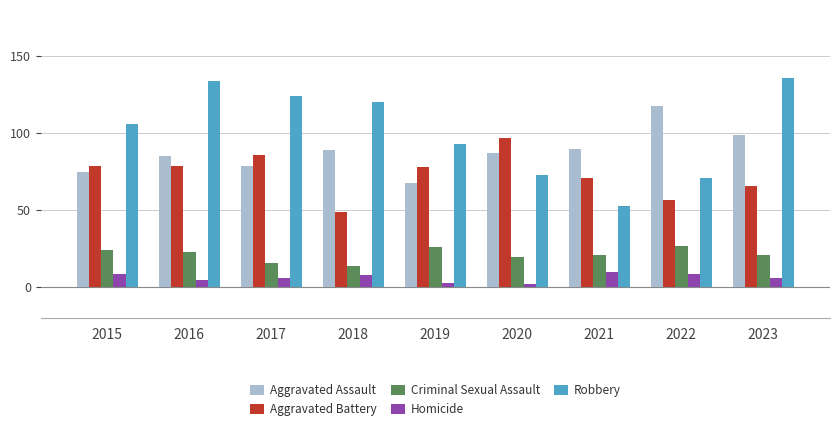

What is the difference between the Homicide values at 2015 and 2019?

6